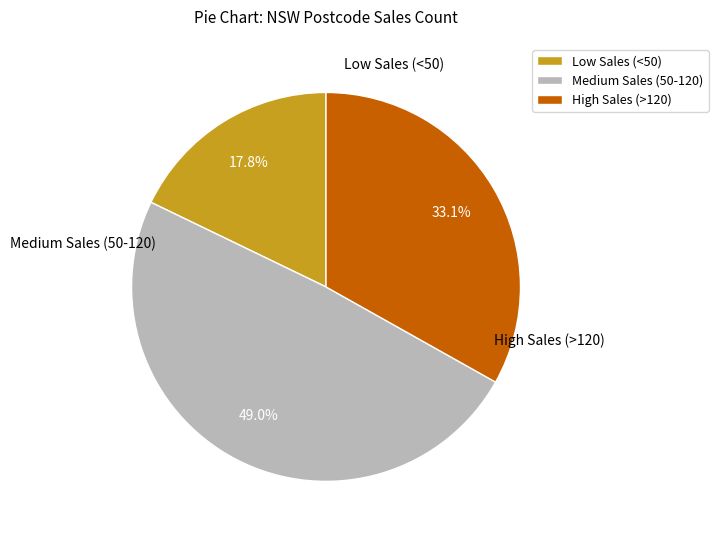

What portion of the pie excludes Low Sales (<50)?

82.2%